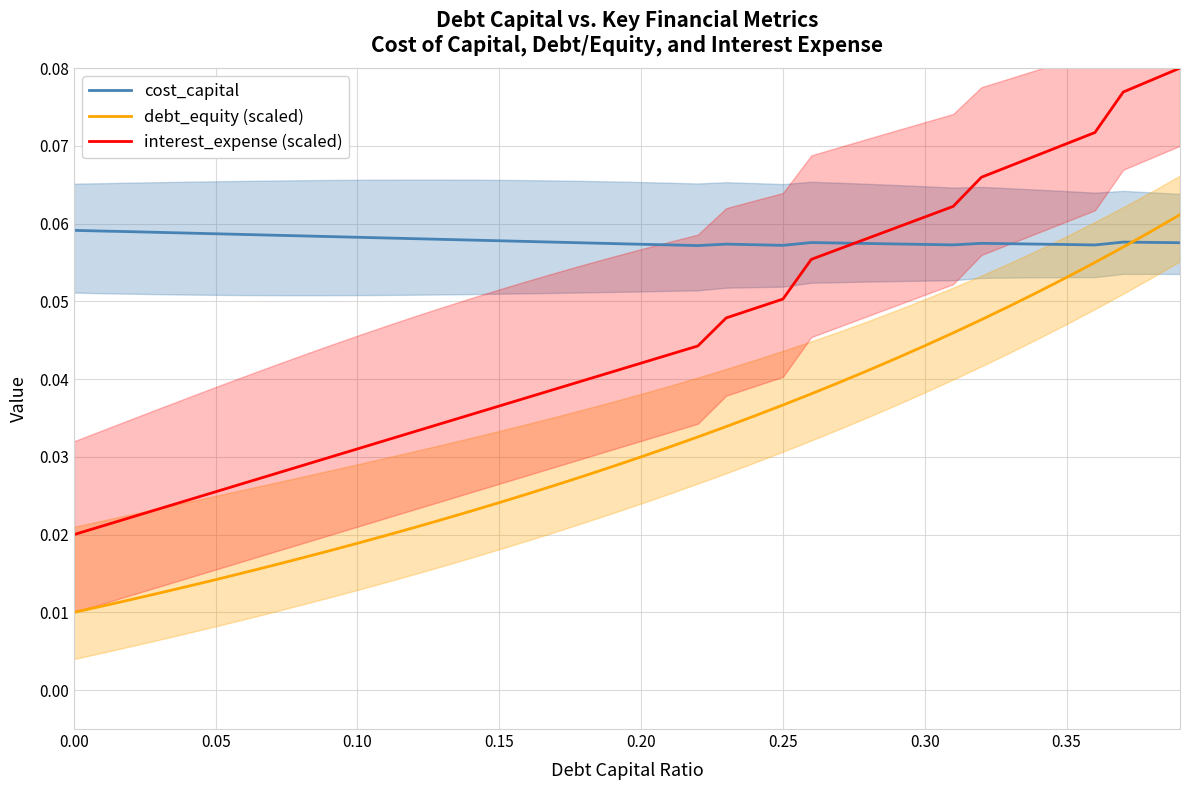

True or false: debt_equity (scaled) has more than 0 points higher than both neighbors.

False